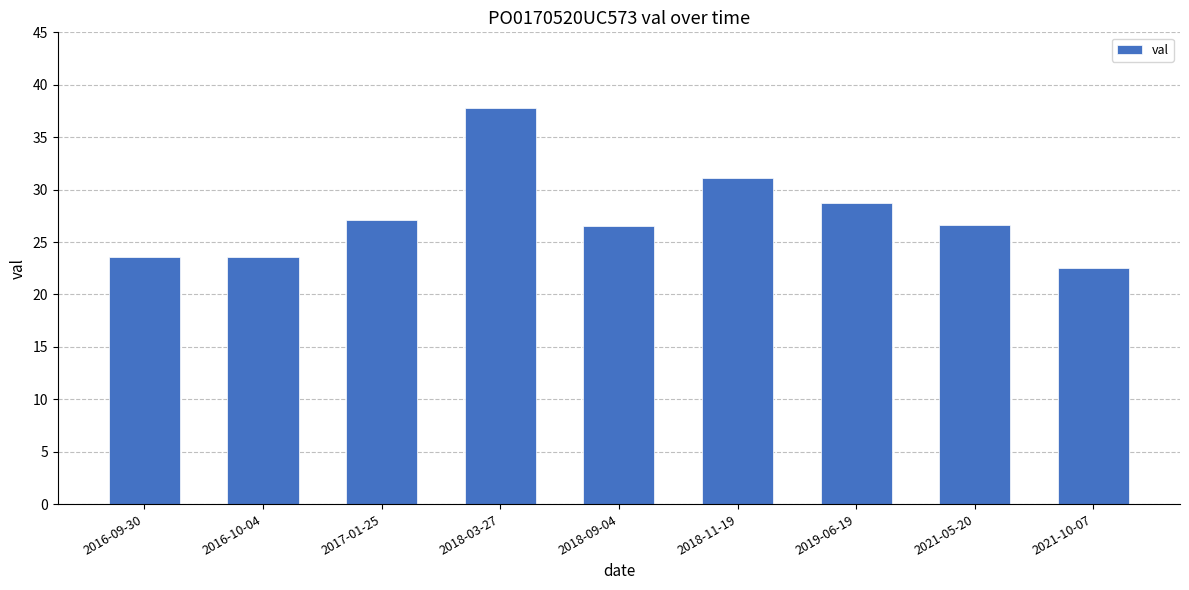

The value at 2016-09-30 is 7.5. True or false?

False